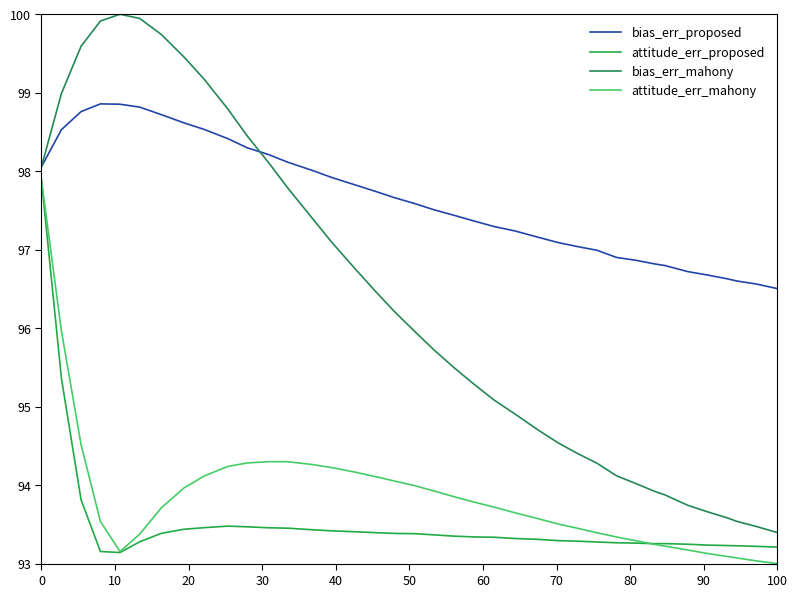

Does the chart display data point markers on the line(s)?

No